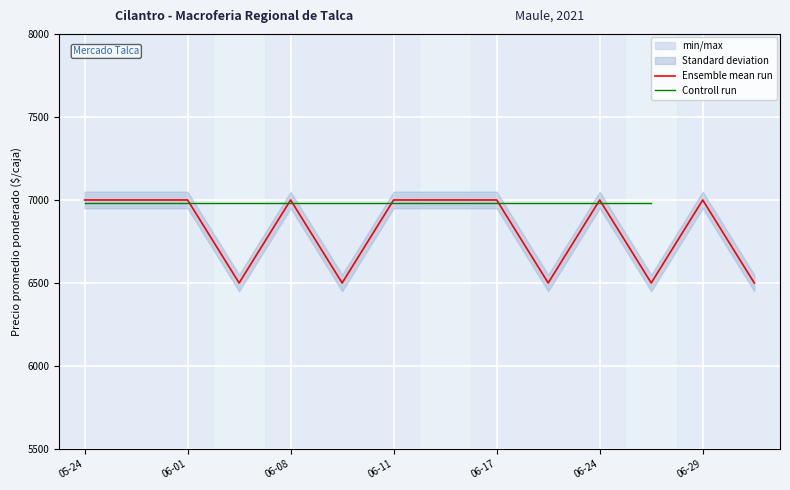

What is the value of the Ensemble mean run point at the 3rd from the left?

7000.0